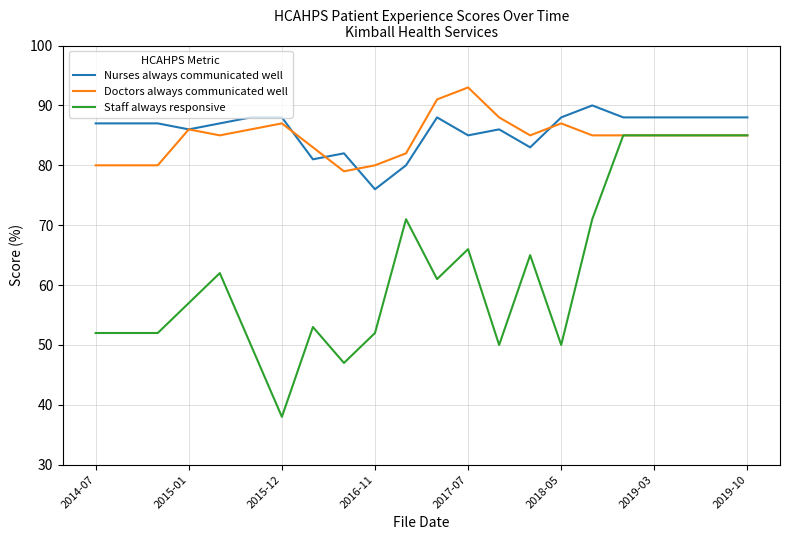

Rank the series by their maximum value, from lowest to highest.

Staff always responsive, Nurses always communicated well, Doctors always communicated well